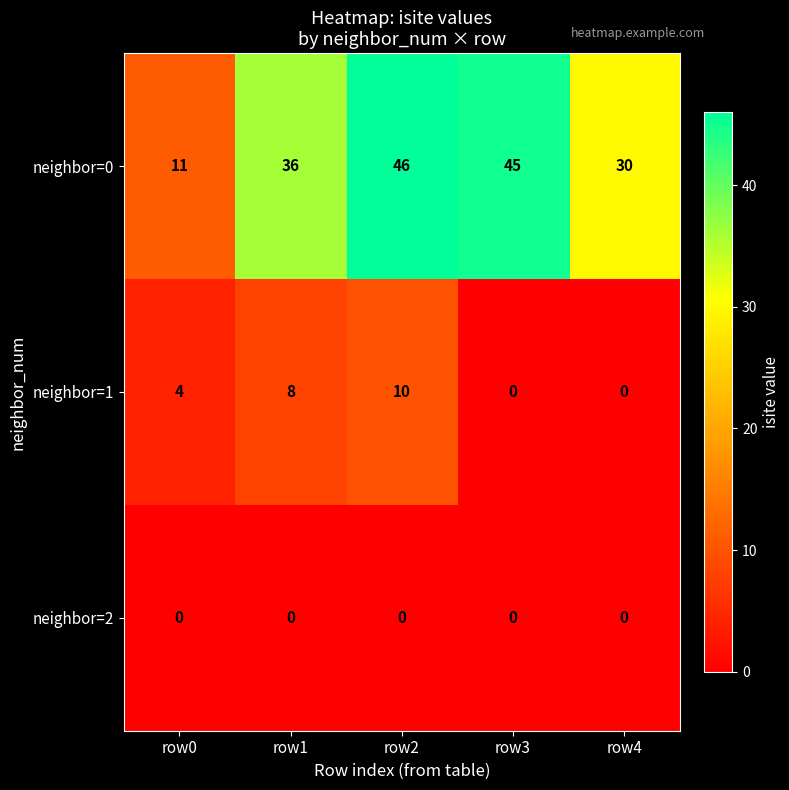

Which series changed the most between row2 and row4?

neighbor=0